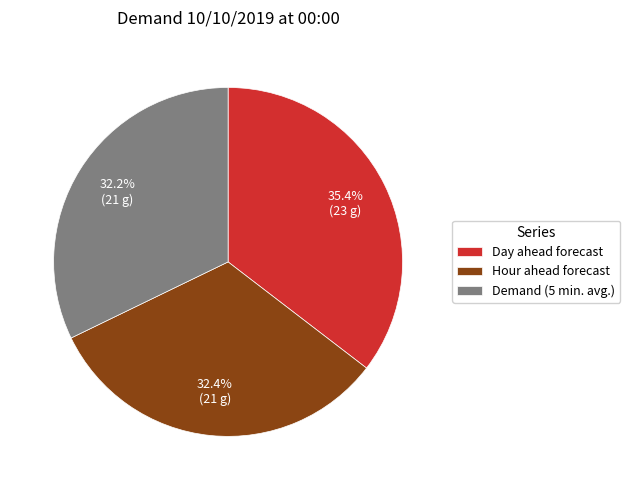

True or false: Demand (5 min. avg.) accounts for 39% of the total.

False